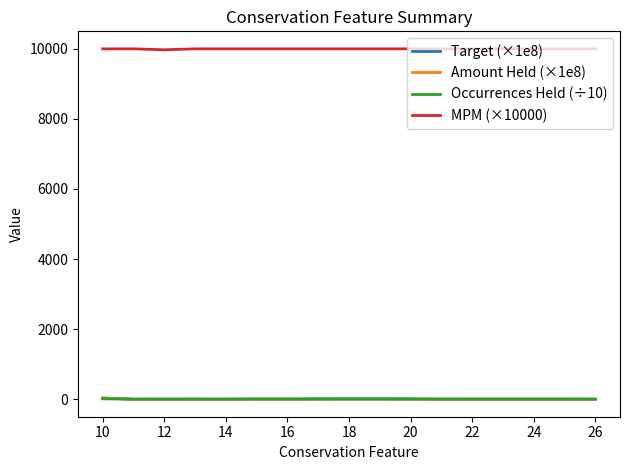

Which series has the largest total across all categories?

MPM (×10000)